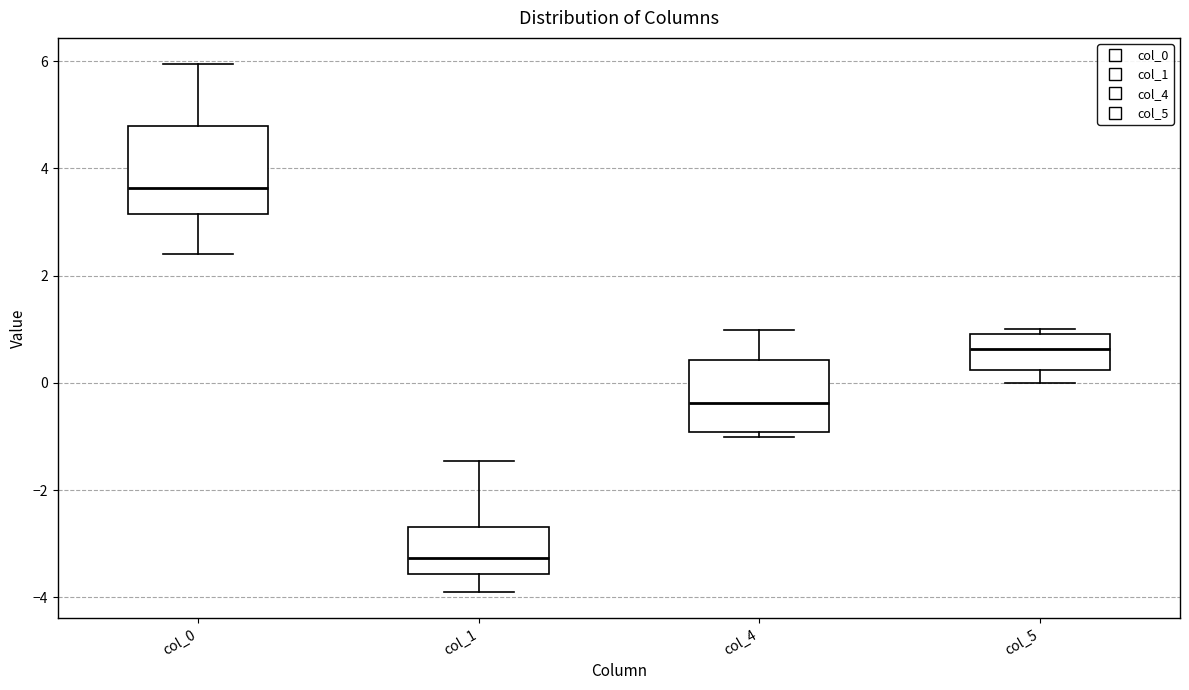

Which box is the tallest, from its lower edge to its upper edge?

col_0